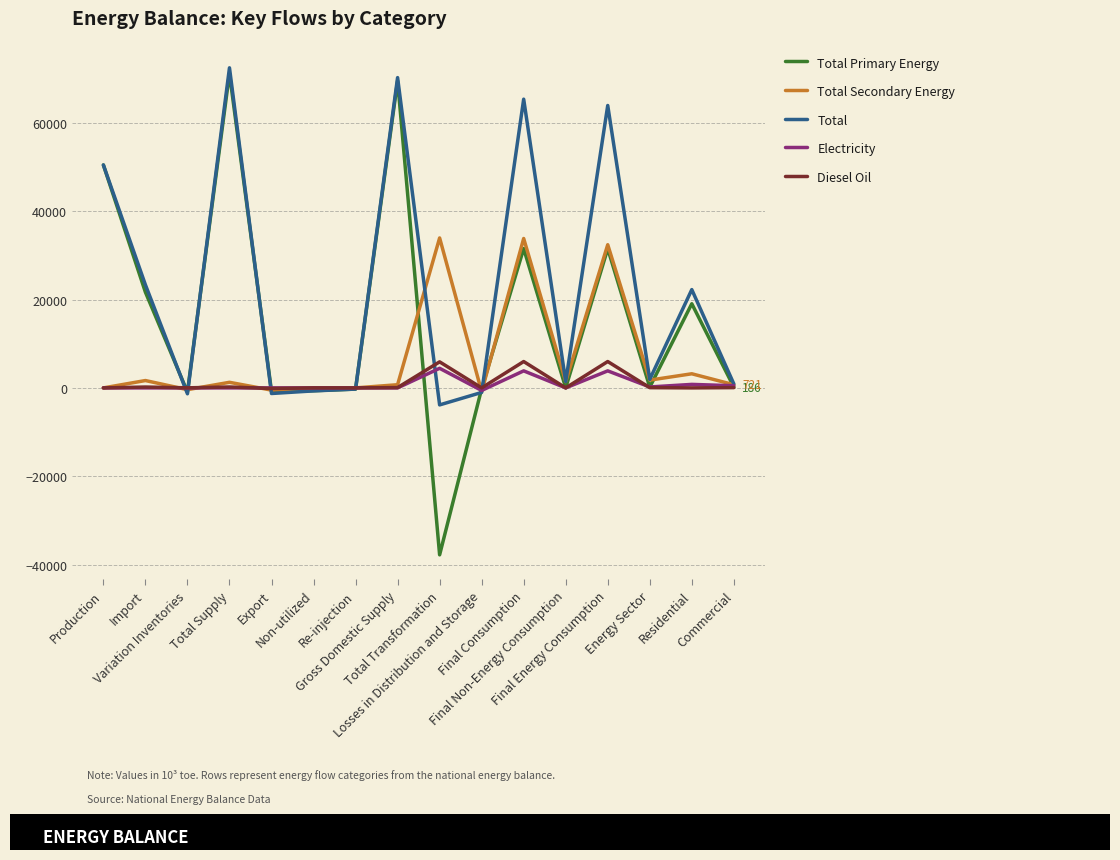

What is the difference between the second highest and minimum values in the Total Primary Energy series?

107340.2